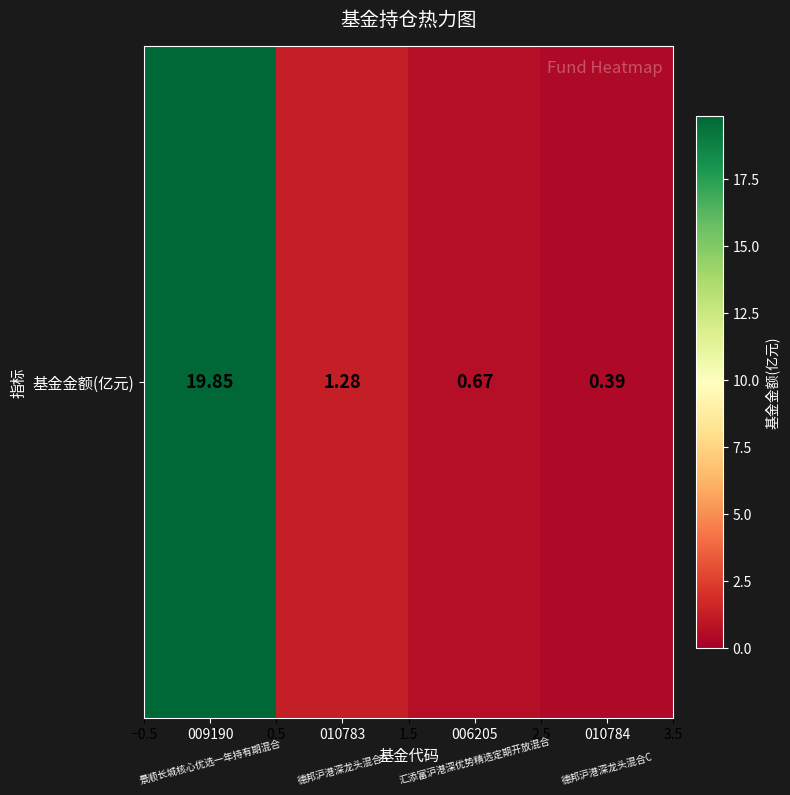

Reading right to left, what are all the values shown in this chart?

0.4	0.7	1.3	19.9